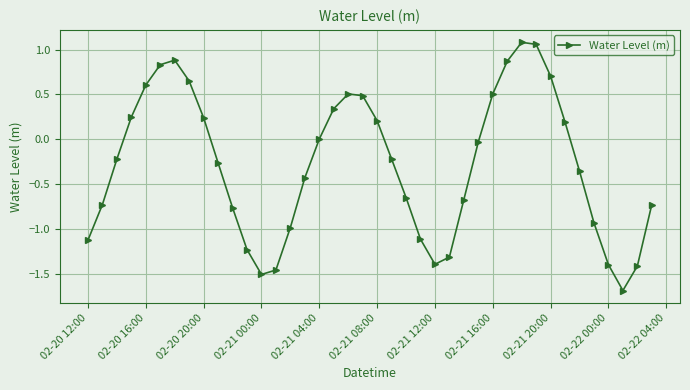

What is the minimum value shown in the chart?

-1.7